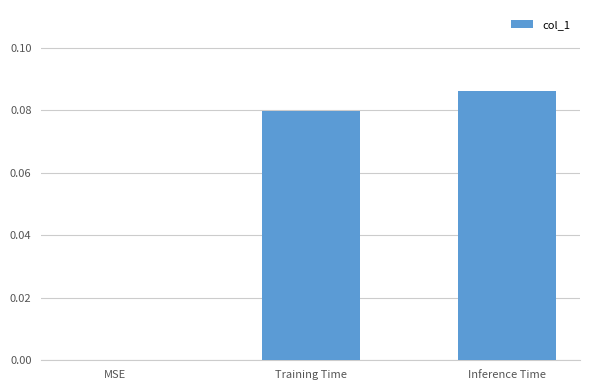

The chart shows a value of 0.0 at Training Time. True or false?

False